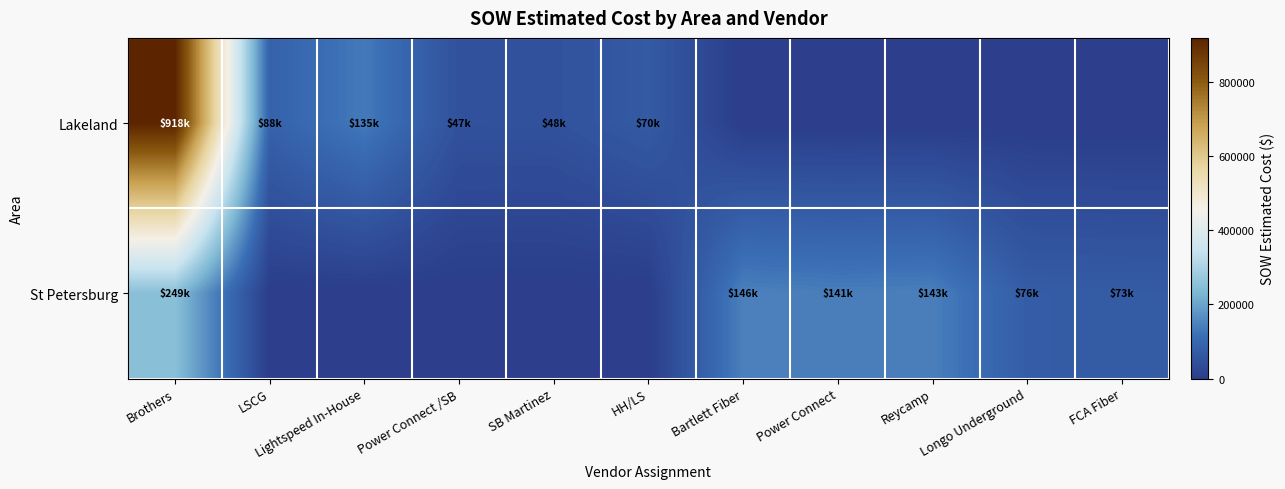

At how many categories does at least one series exceed 699830?

1